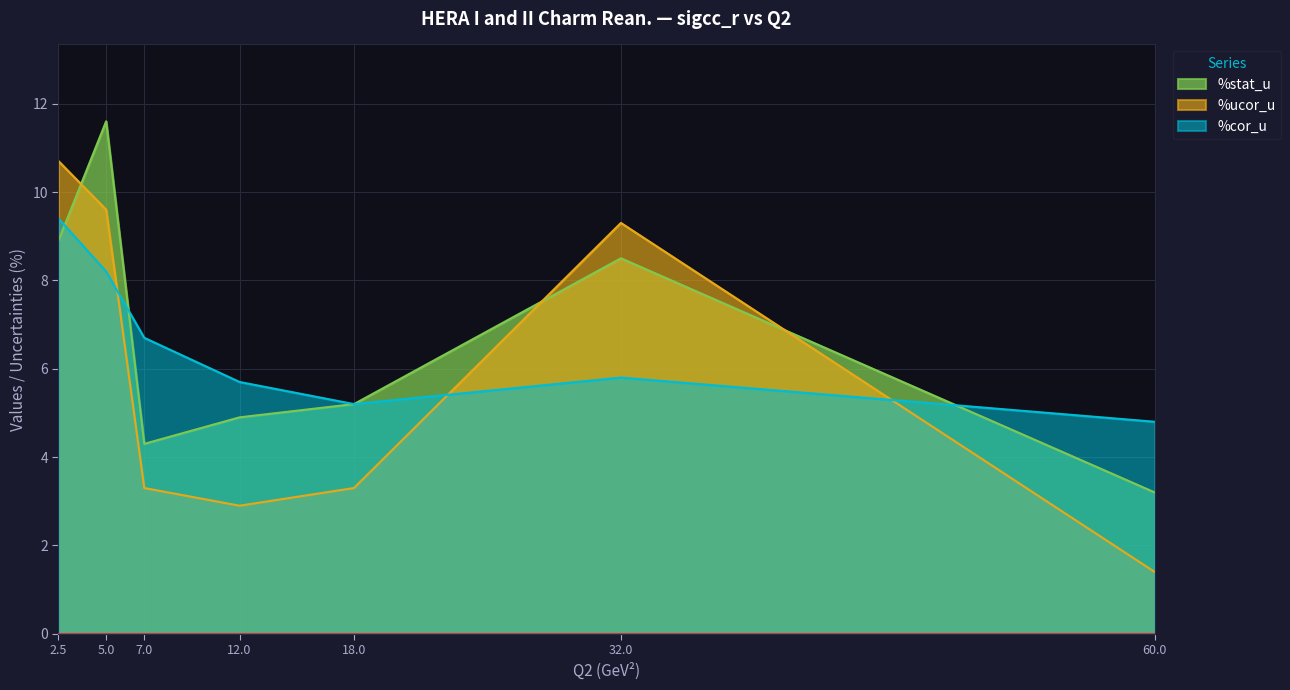

What is the label of the 3rd point from the left?

7.0